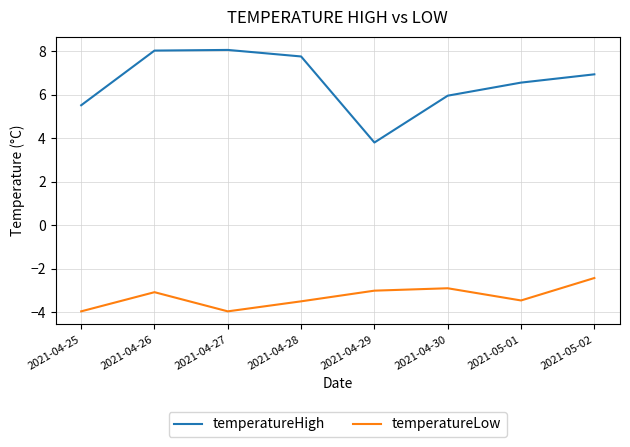

What is the difference between the highest and lowest values at 2021-04-26?

11.1